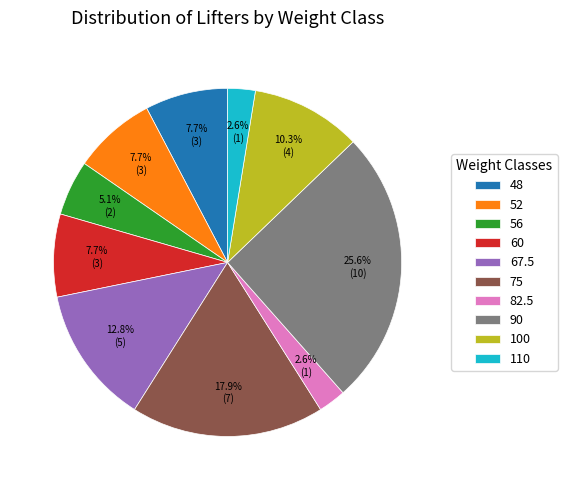

What percentage is NOT represented by 82.5?

97.4%